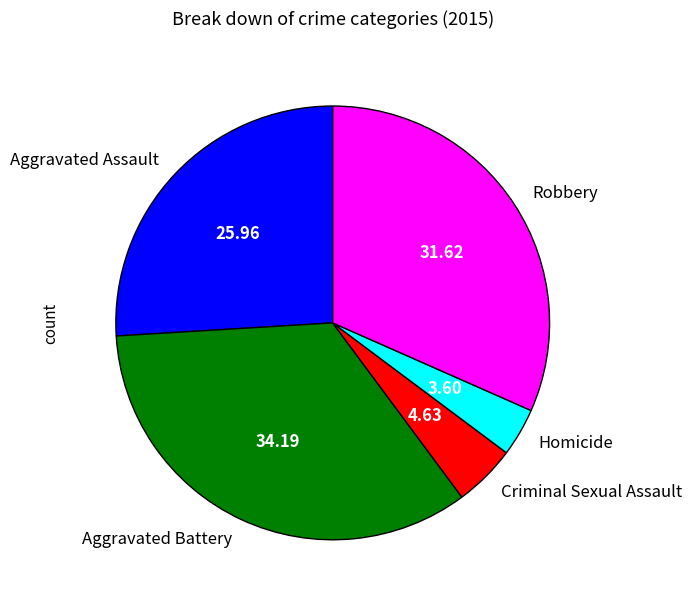

Rank the categories by value from lowest to highest.

Homicide, Criminal Sexual Assault, Aggravated Assault, Robbery, Aggravated Battery